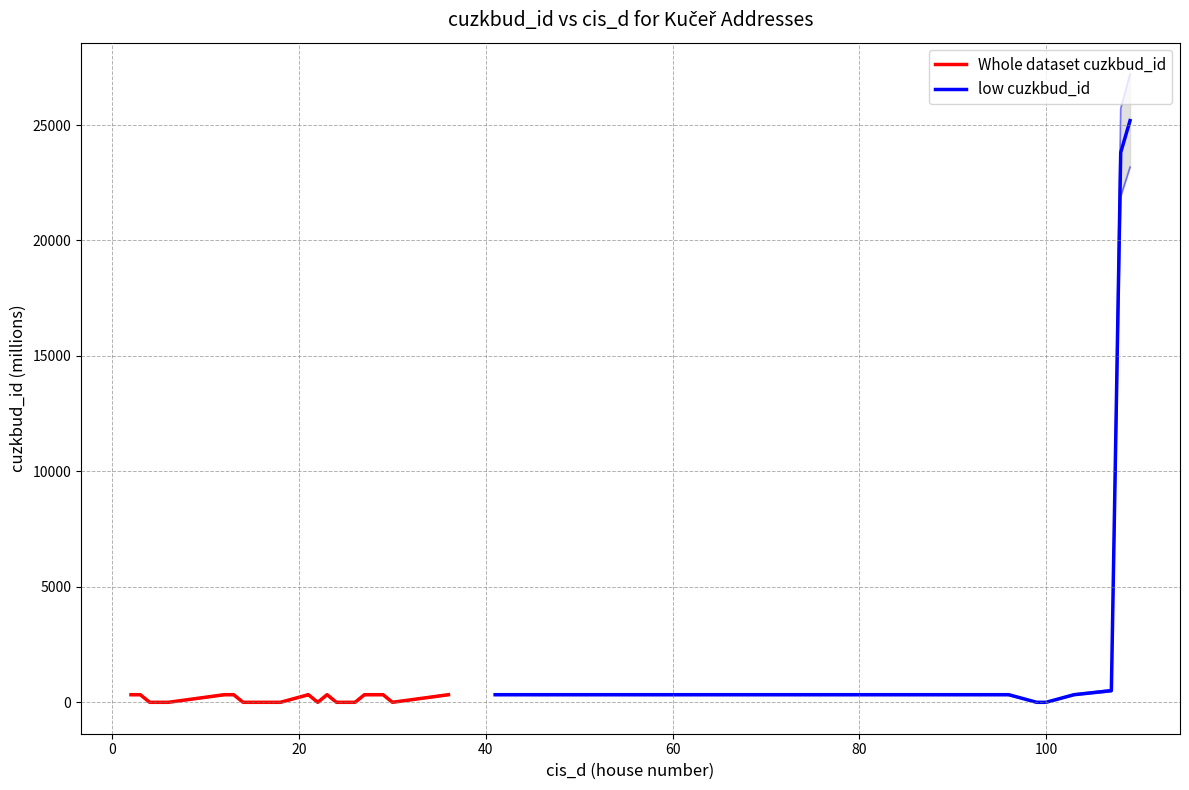

At which label is Whole dataset cuzkbud_id closest to 164?

20